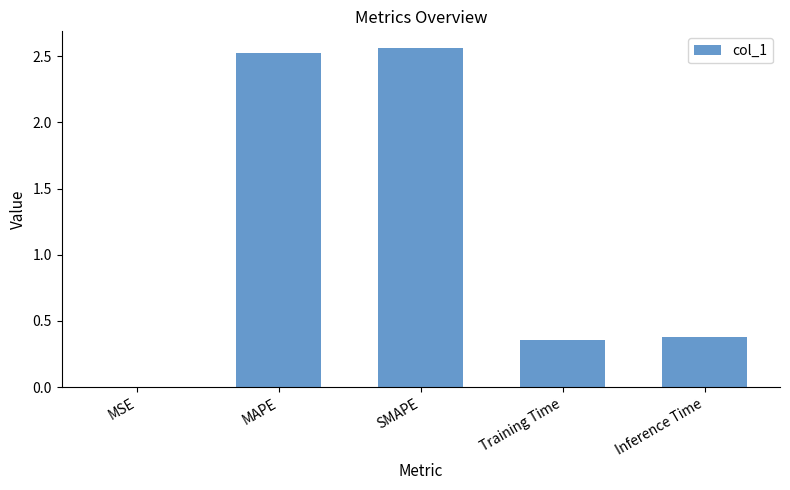

The chart shows a value of 1.3 at MAPE. True or false?

False